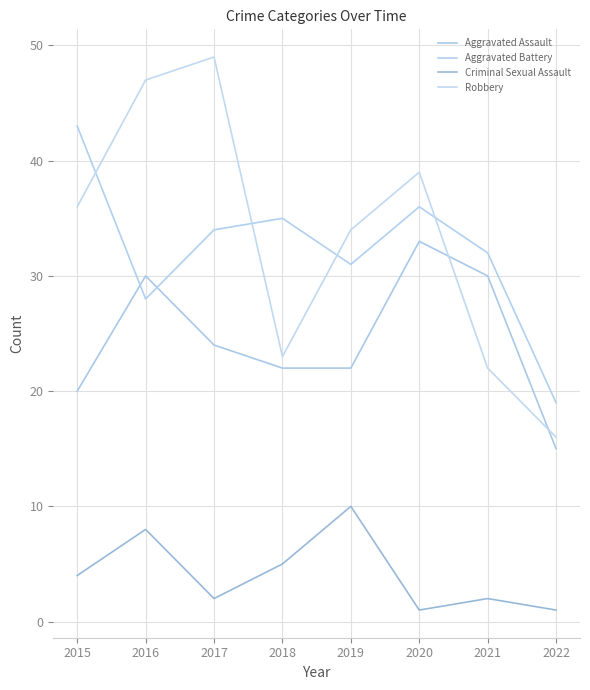

Where is the first local minimum for Robbery?

2018